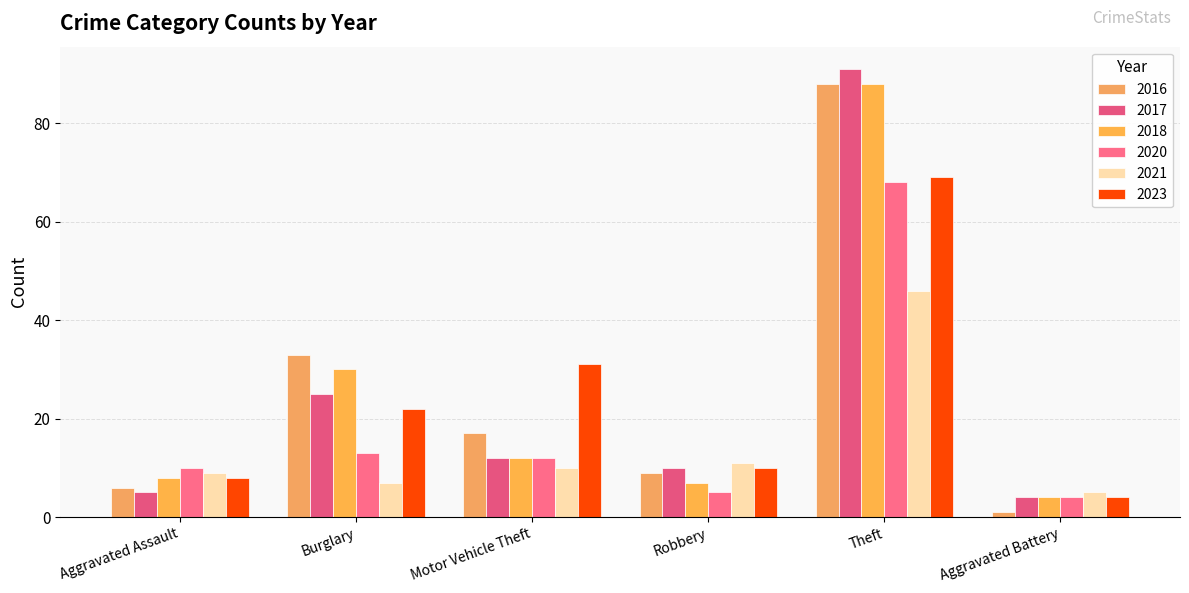

At which category does the chart reach its minimum across all series?

Aggravated Battery